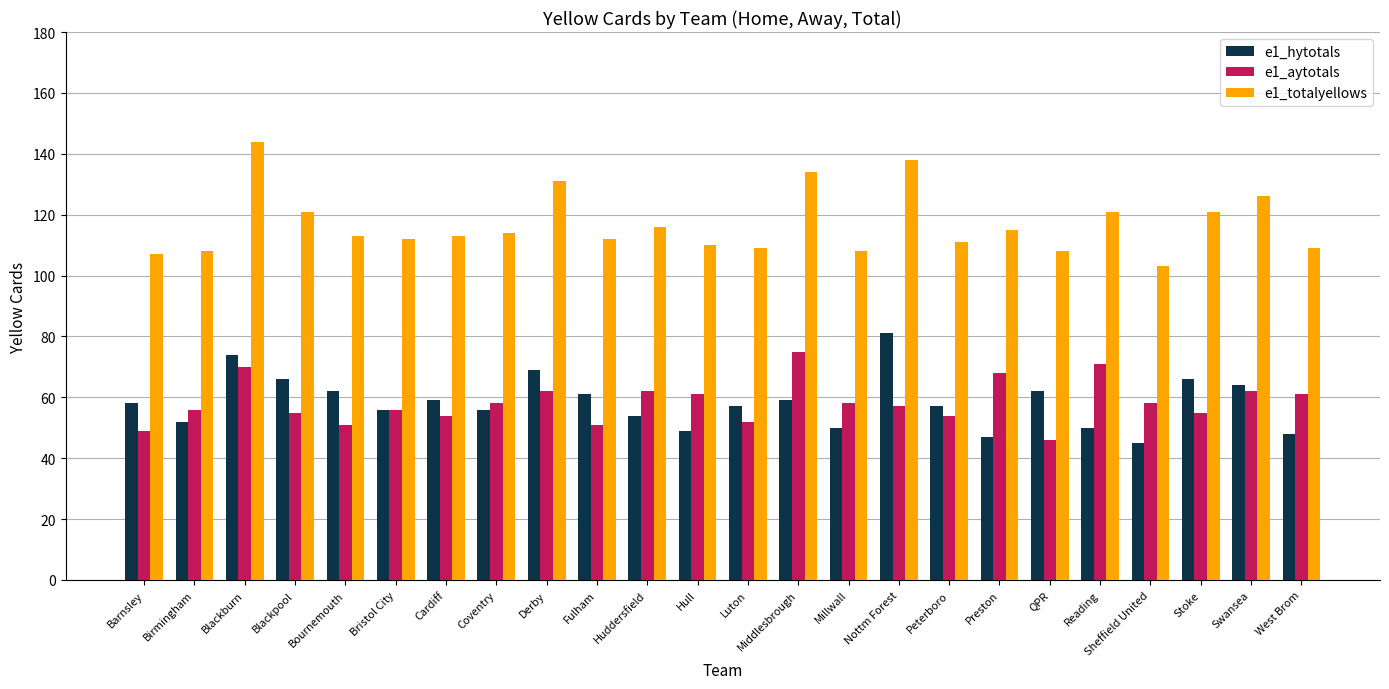

Between Middlesbrough and Reading, which series saw the biggest shift?

e1_totalyellows